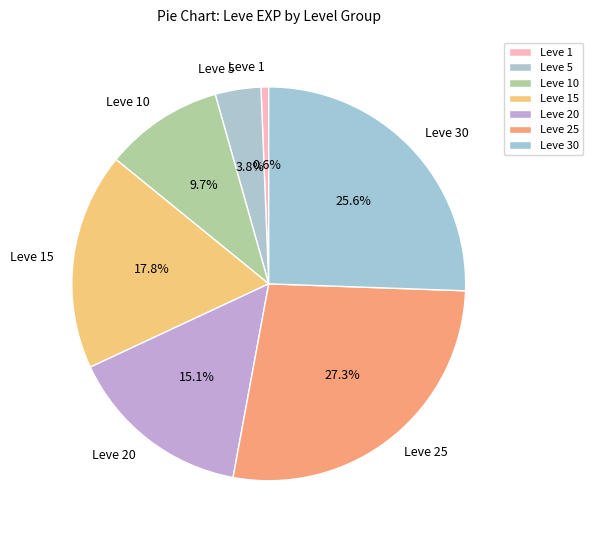

Between Leve 20 and Leve 5, which is larger?

Leve 20